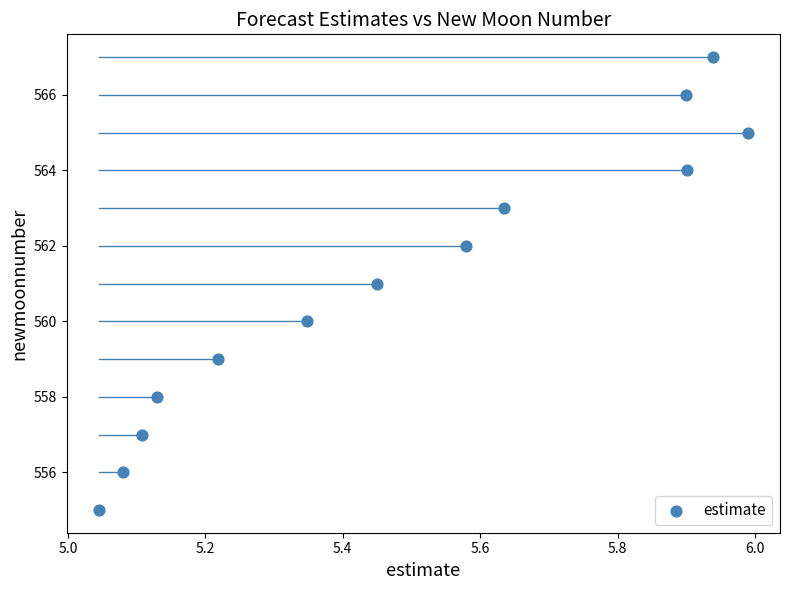

What is the range of Y values (max minus min)?

12